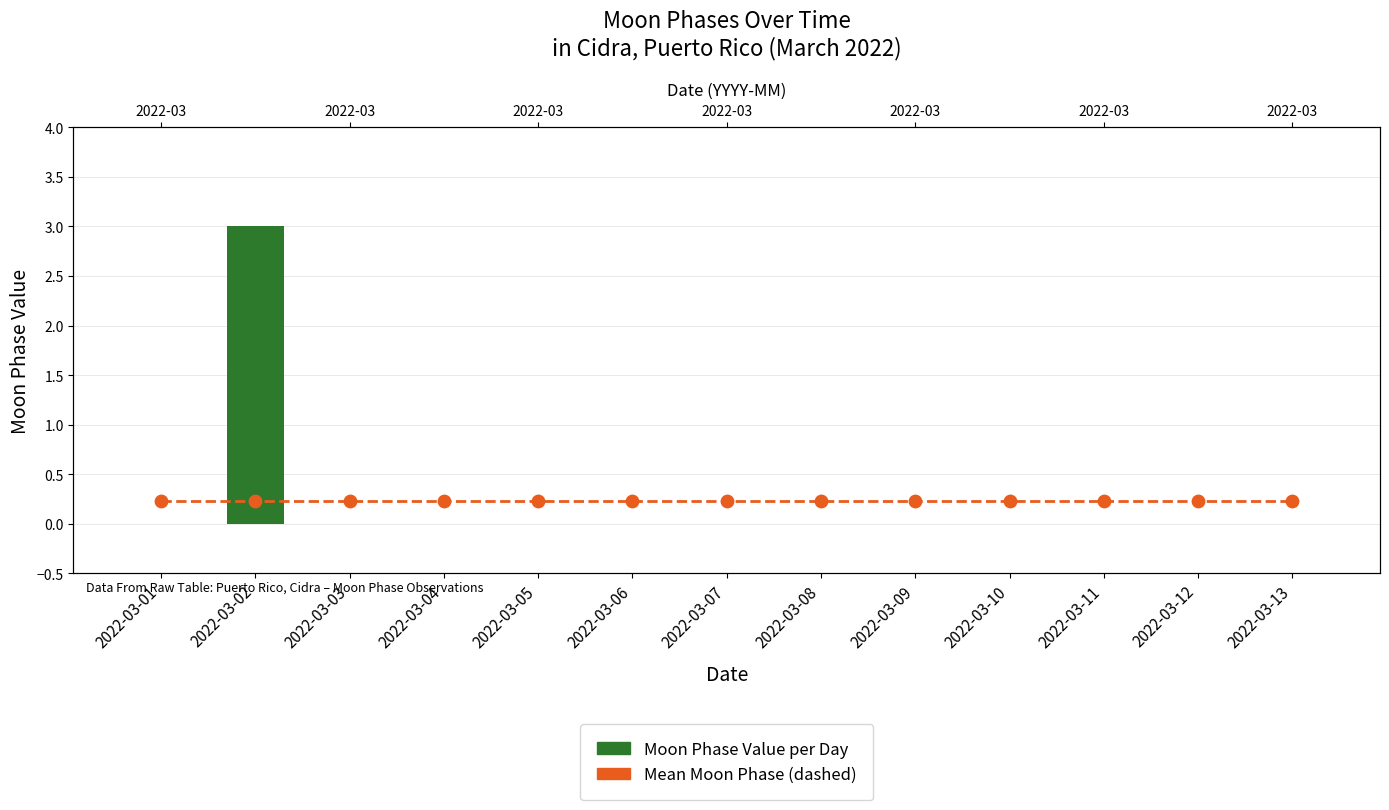

At how many categories does at least one series exceed 2?

1